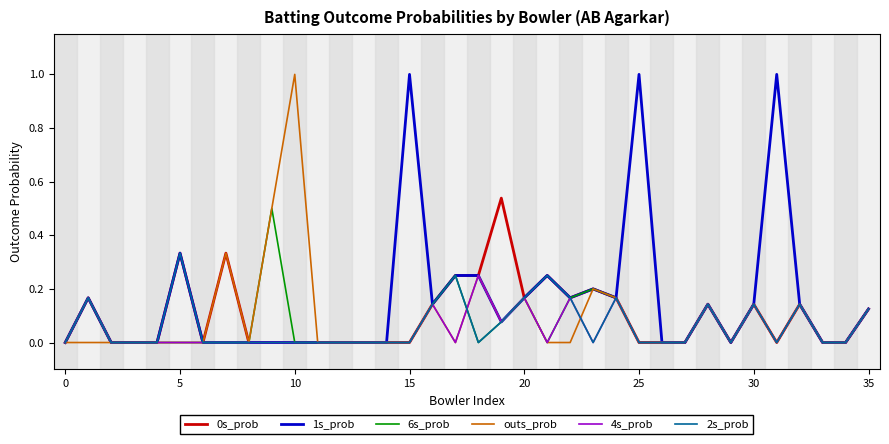

What is the maximum value shown in the chart?

1.0